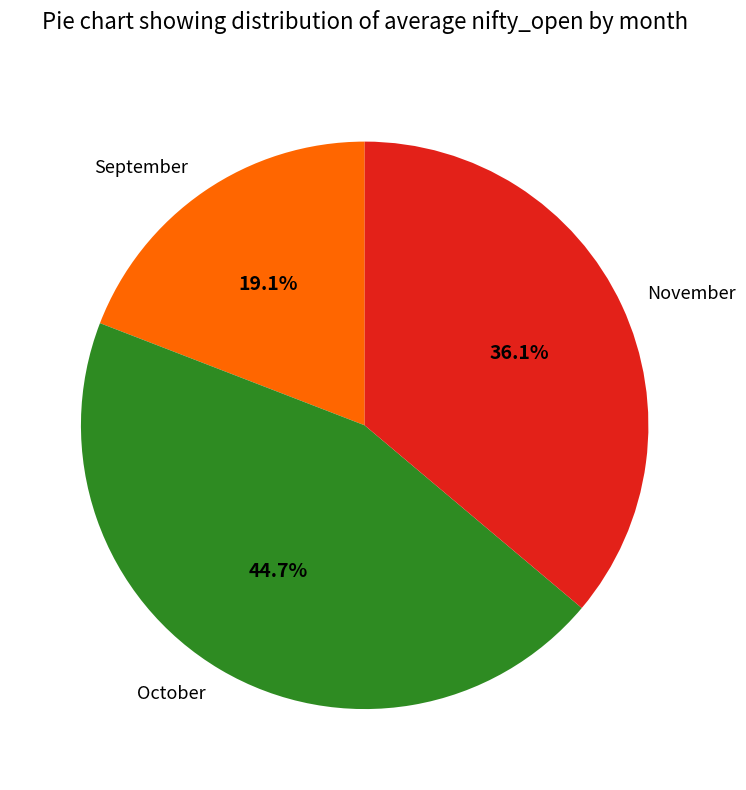

Does any single category account for the majority?

No